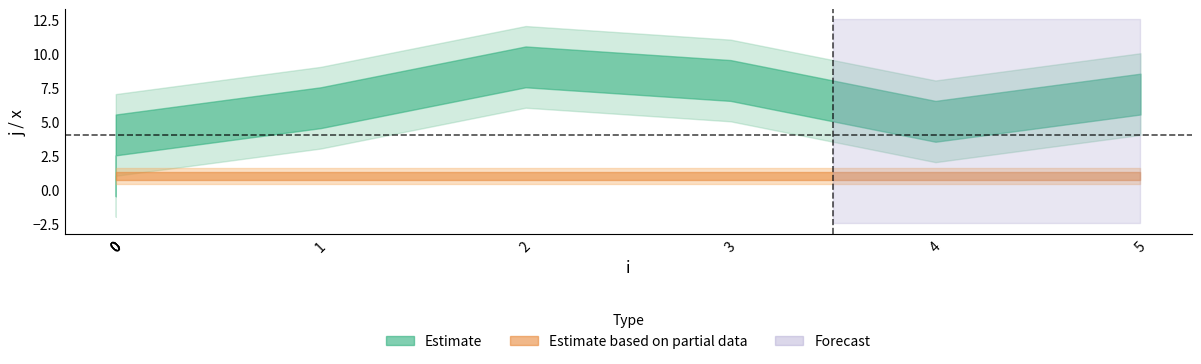

The j series shows 15 at 2. True or false?

False